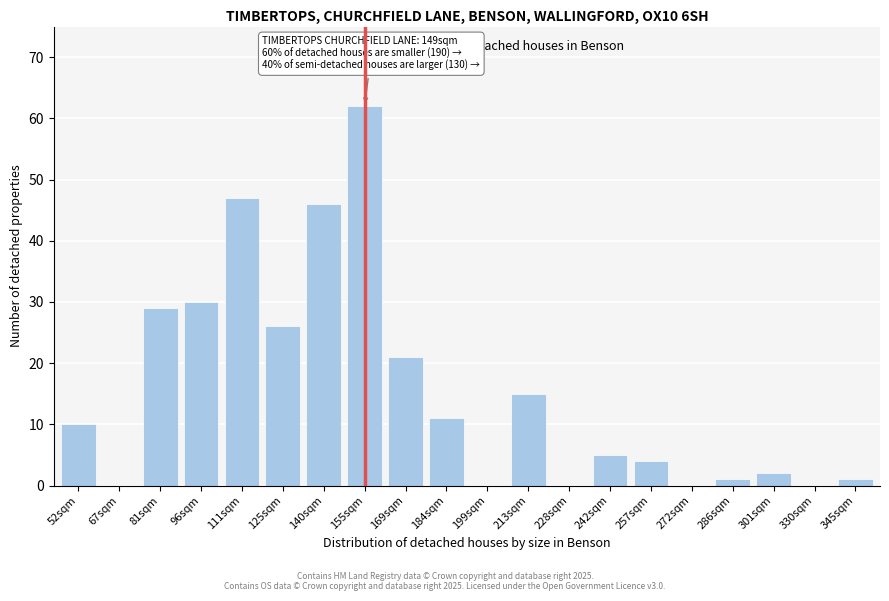

Reading left to right, transcribe all the data shown in this chart.

52sqm=10	67sqm=0	81sqm=29	96sqm=30	111sqm=47	125sqm=26	140sqm=46	155sqm=62	169sqm=21	184sqm=11	199sqm=0	213sqm=15	228sqm=0	242sqm=5	257sqm=4	272sqm=0	286sqm=1	301sqm=2	330sqm=0	345sqm=1